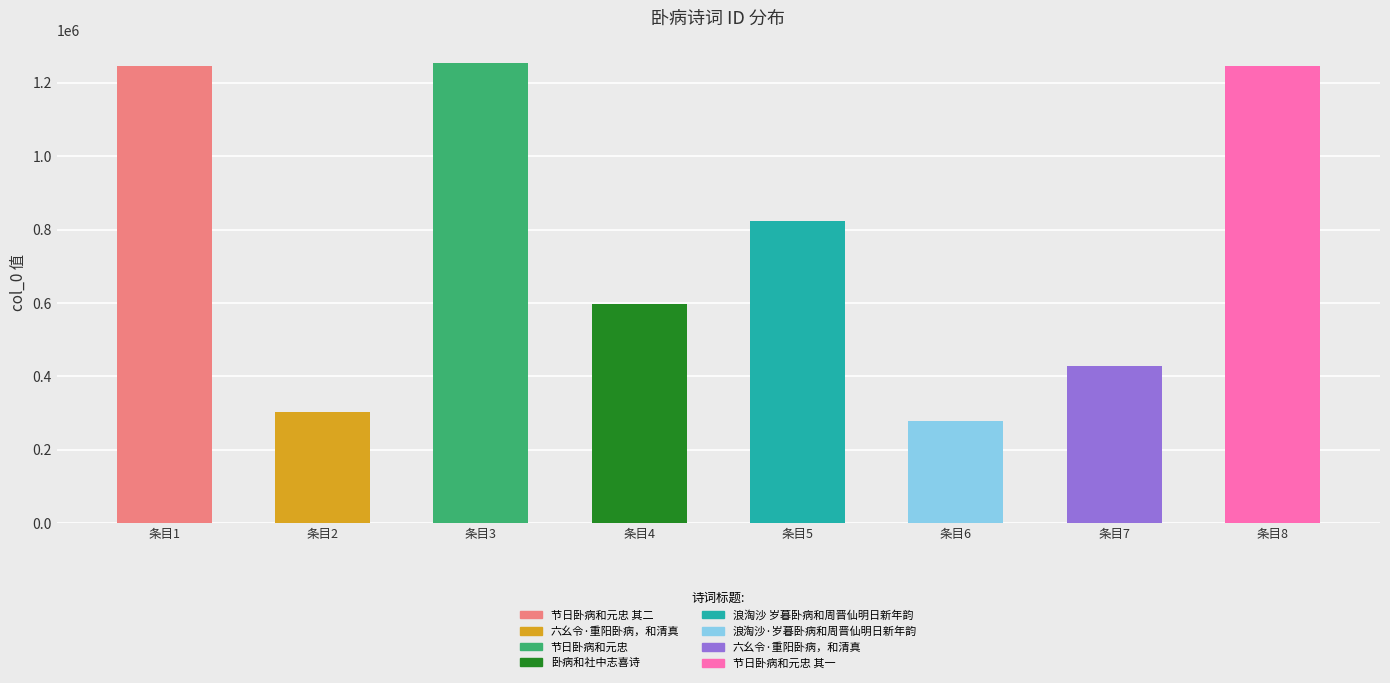

What is the ratio of the value at 浪淘沙 岁暮卧病和周晋仙明日新年韵 to the value at 节日卧病和元忠 其一?

0.7